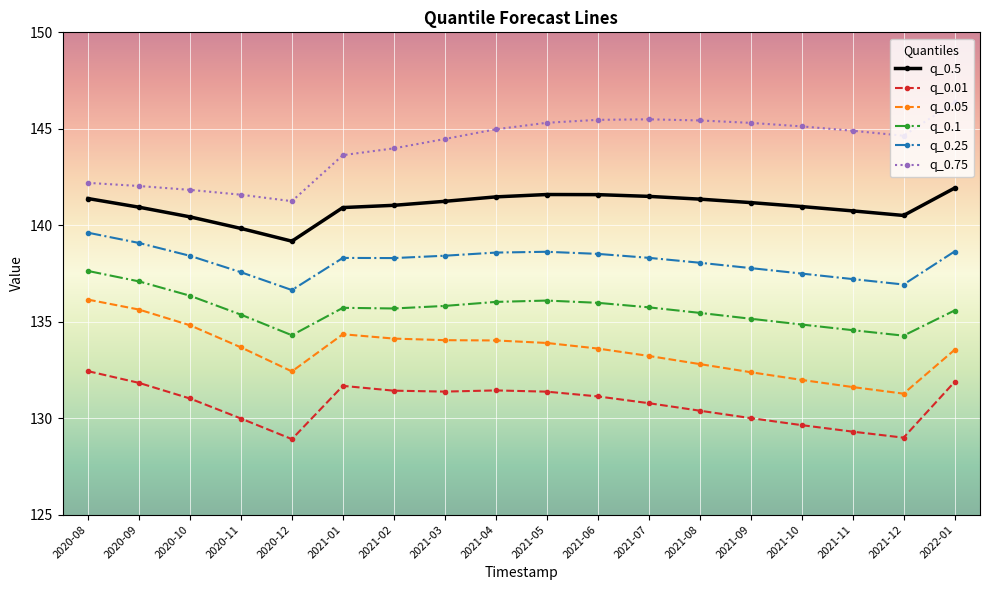

What is the spread (max minus min) of values at 2020-12?

12.3